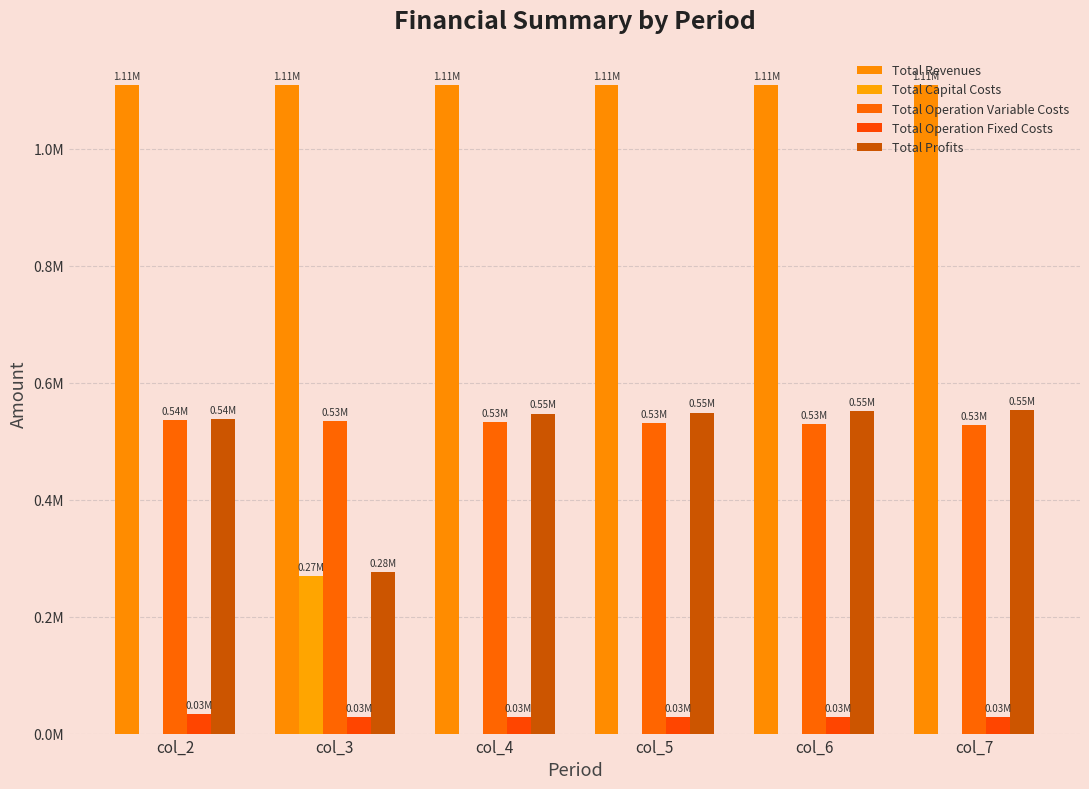

Does the chart contain stacked bars?

No